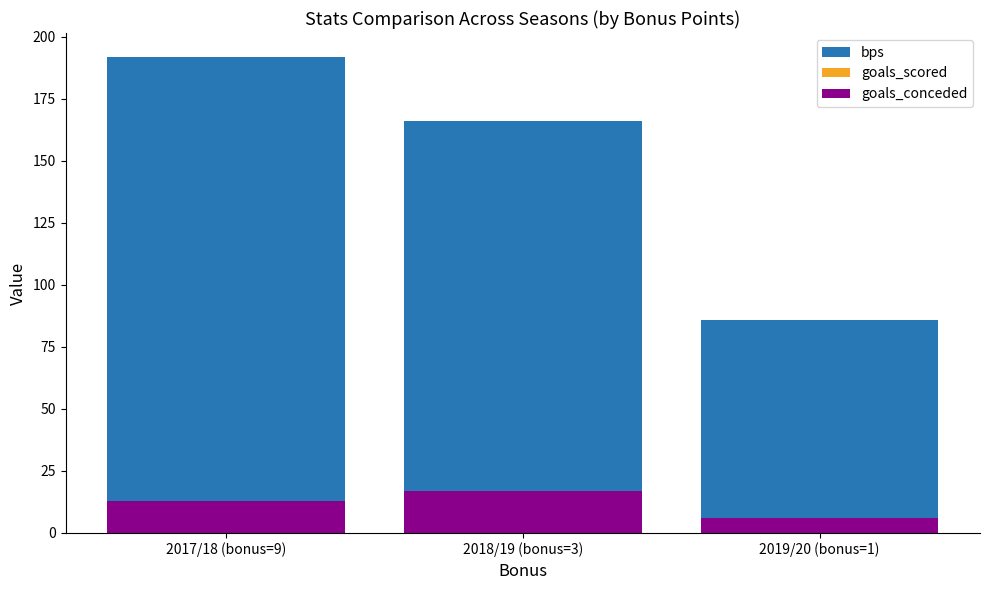

Rank the categories by goals_scored value from highest to lowest.

2017/18 (bonus=9), 2018/19 (bonus=3), 2019/20 (bonus=1)